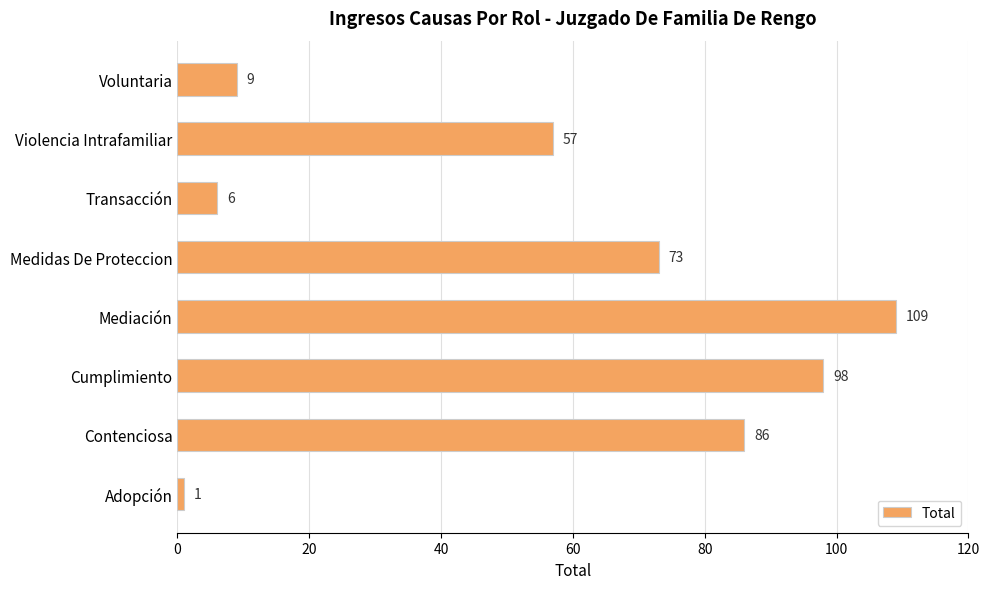

What is the smallest value displayed?

1